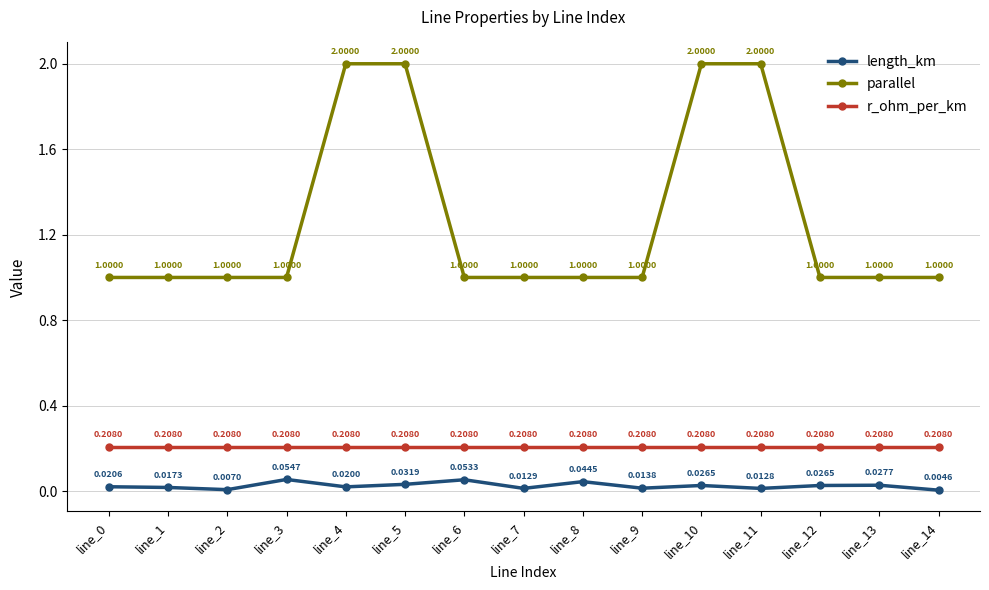

The value of parallel at line_11 is 2.0. True or false?

True